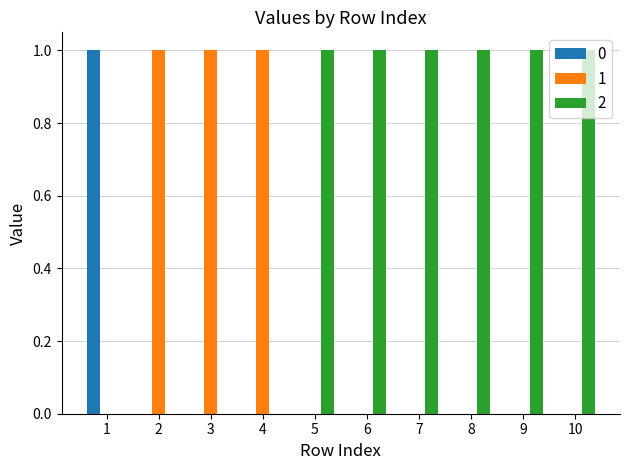

What is the sum of the 1 values at 7 and 4?

1